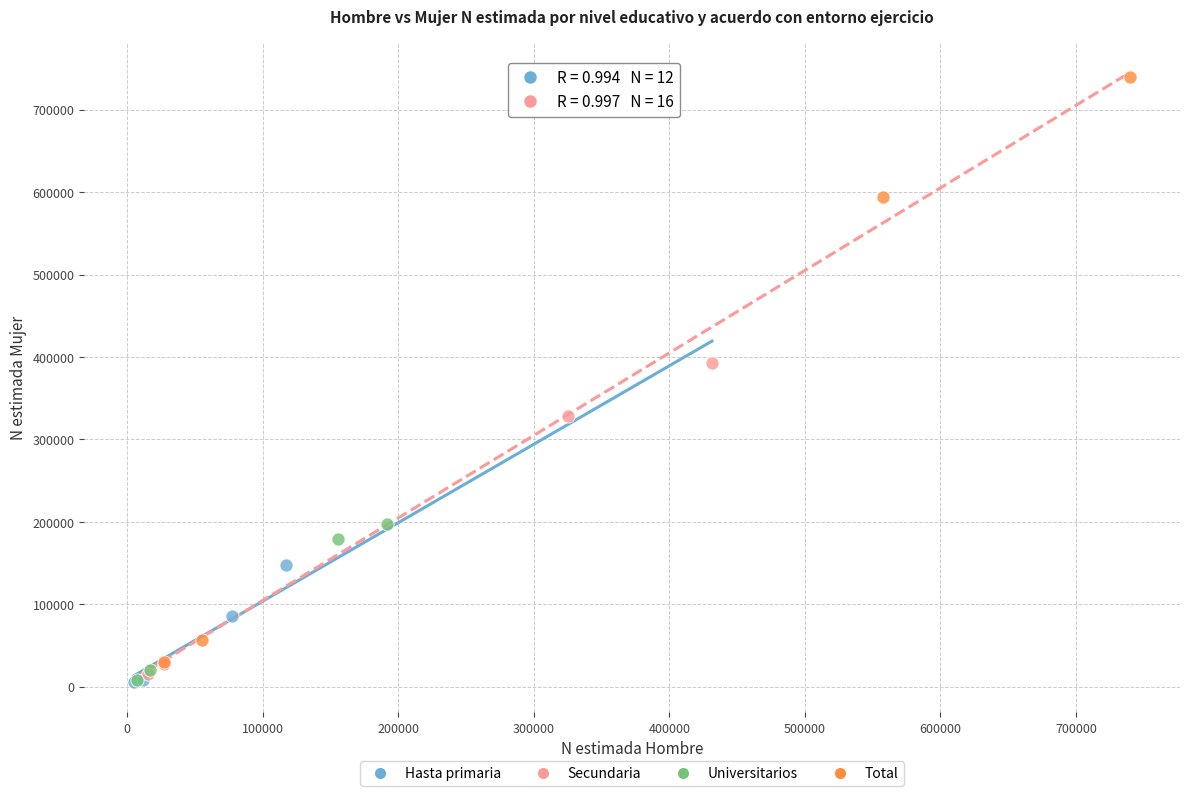

Which series reaches the maximum Y coordinate?

Total